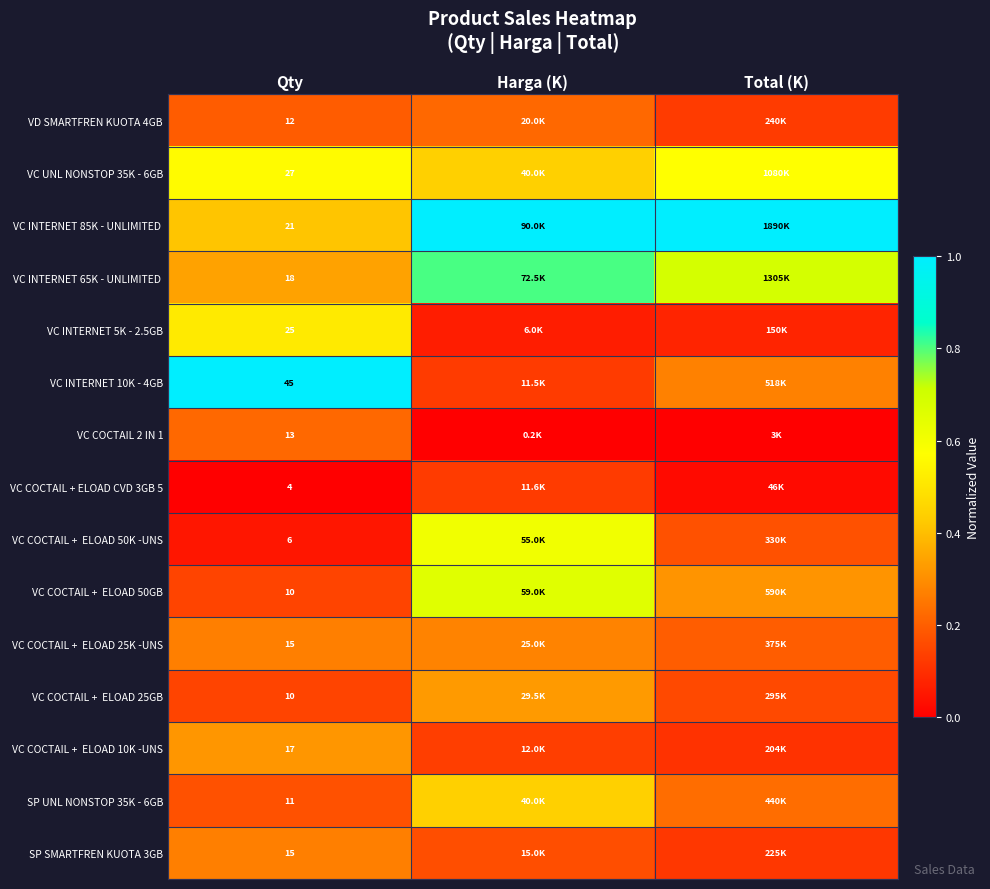

At which label is VC COCTAIL + ELOAD 50K -UNS closest to 0?

Qty